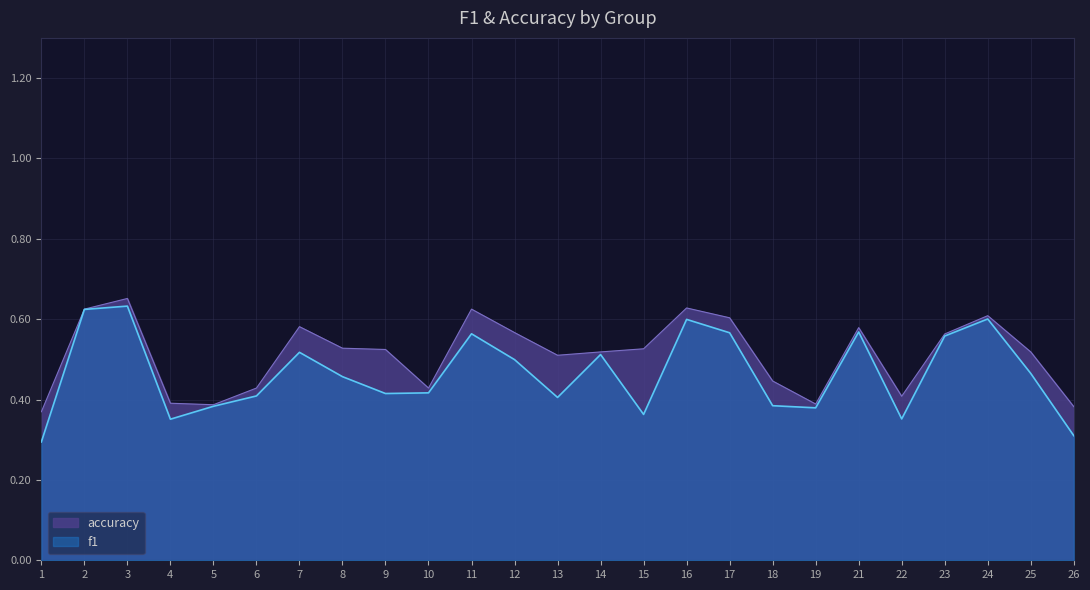

What is the difference between the maximum and minimum values in the accuracy series?

0.3